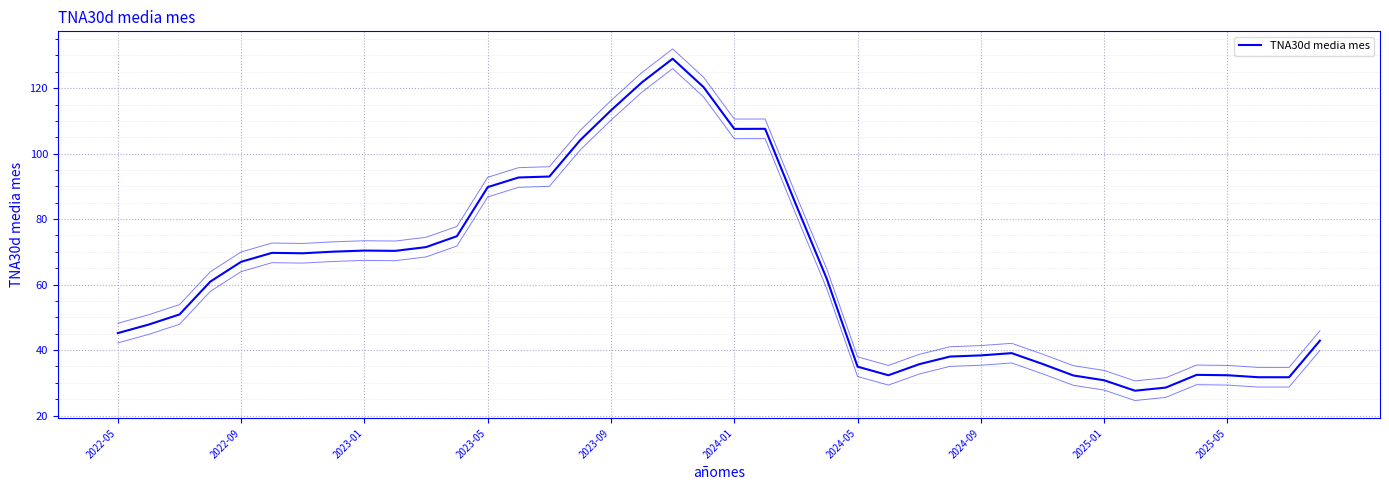

Between 39 and 38, which is larger?

39